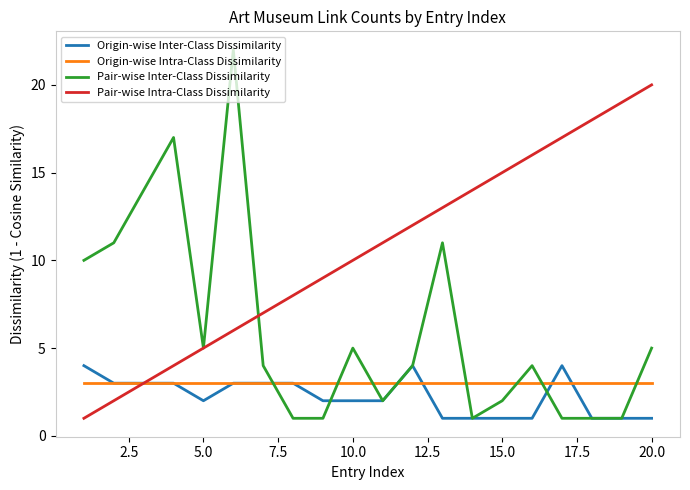

Does the chart display data point markers on the line(s)?

No